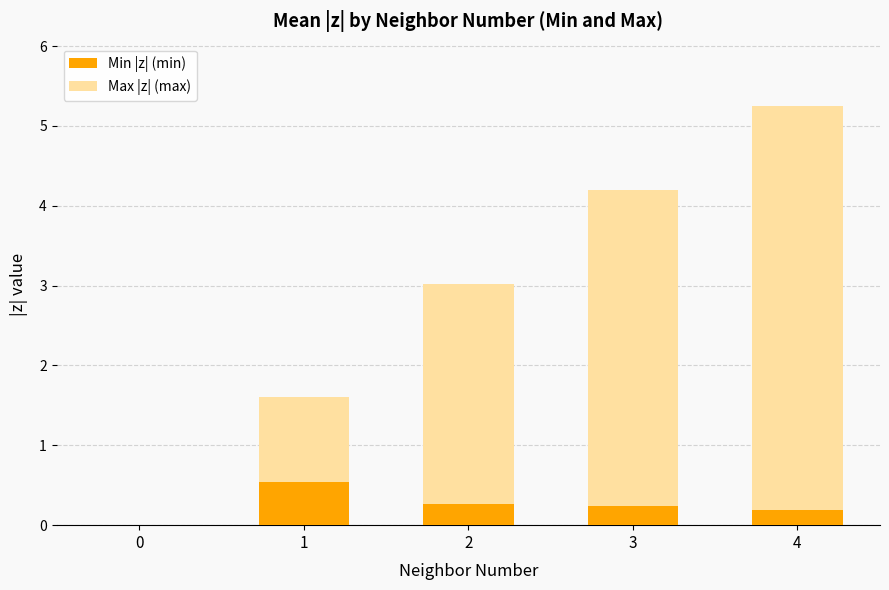

What is the difference between the maximum and minimum values in the Min |z| (min) series?

0.5